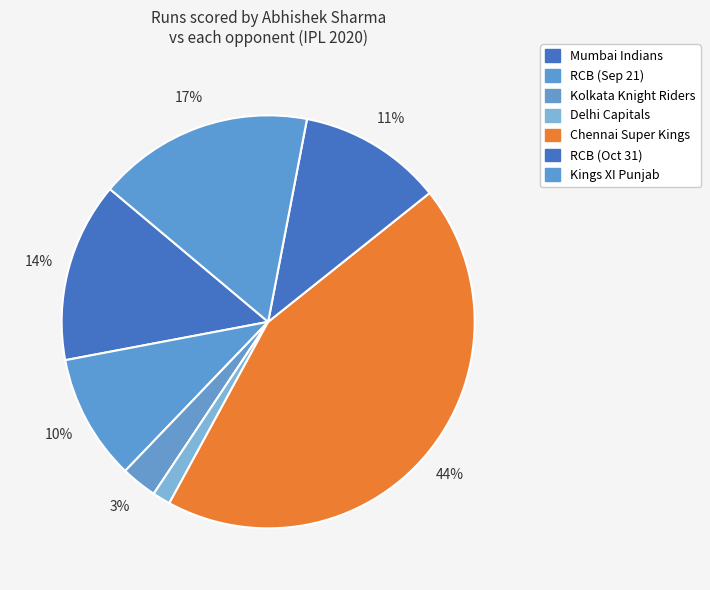

To the nearest percent, what is the average slice percentage?

14%